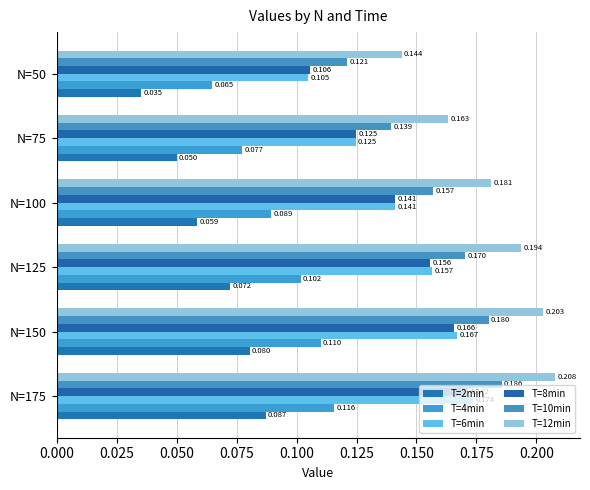

Rank the categories by T=8min value from lowest to highest.

N=50, N=75, N=100, N=125, N=150, N=175